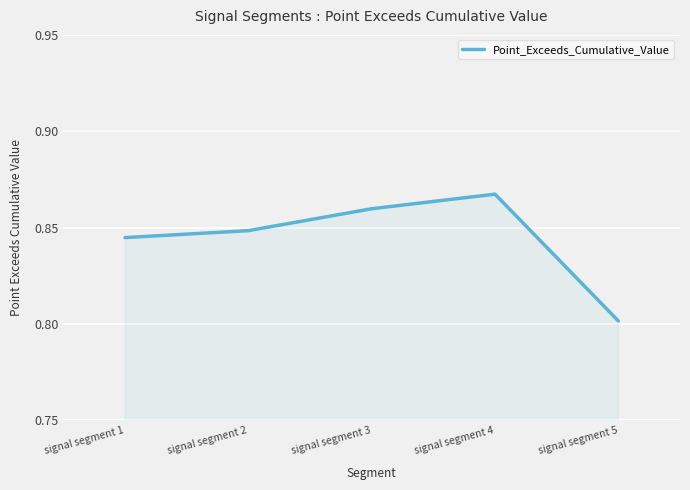

List the labels in order of value, smallest first.

signal segment 5, signal segment 1, signal segment 2, signal segment 3, signal segment 4